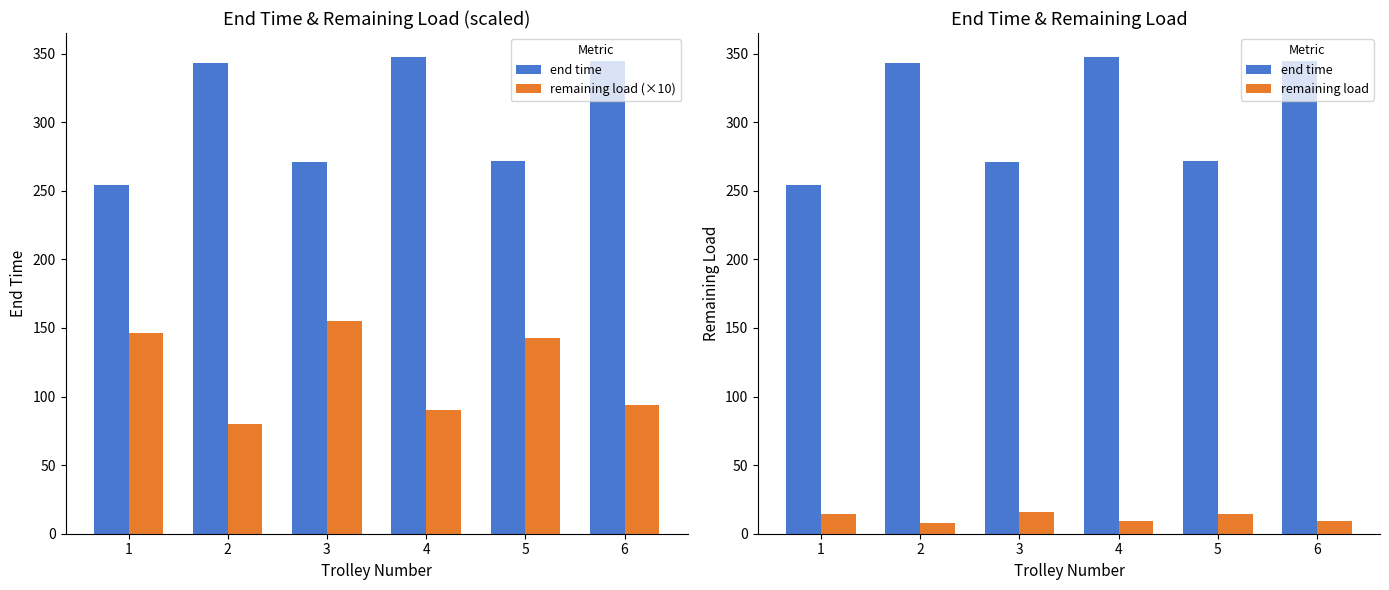

The value of end time at 2 is 342.8. True or false?

True